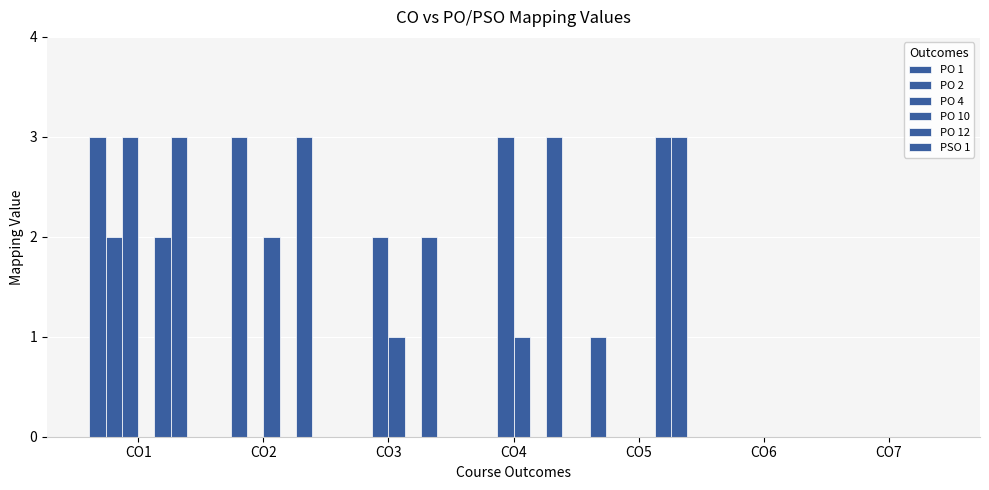

Is it true that PO 2 equals 0 at CO5?

True